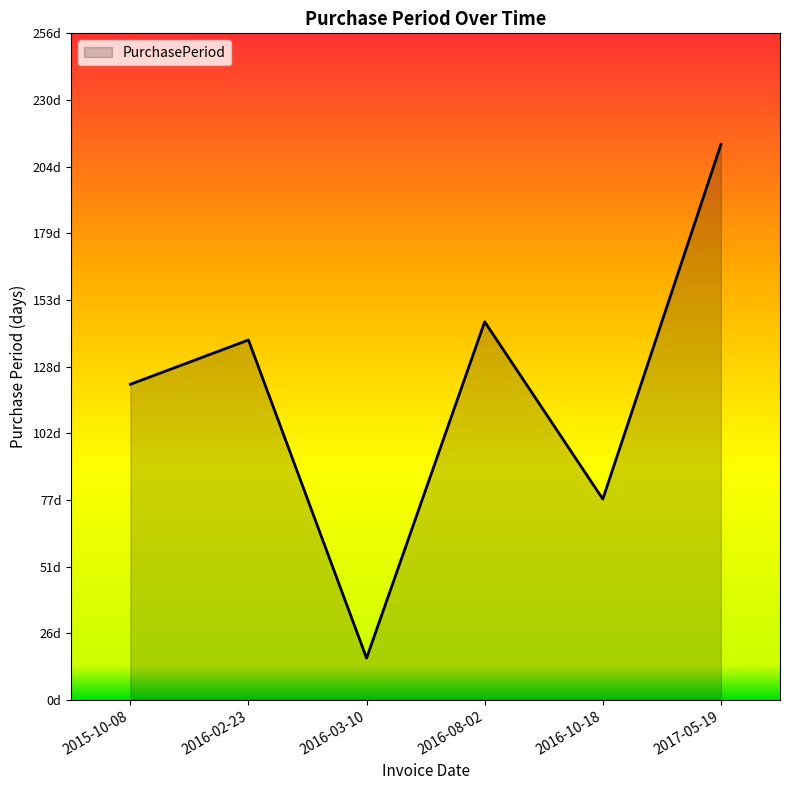

Does the chart have visible grid lines?

No